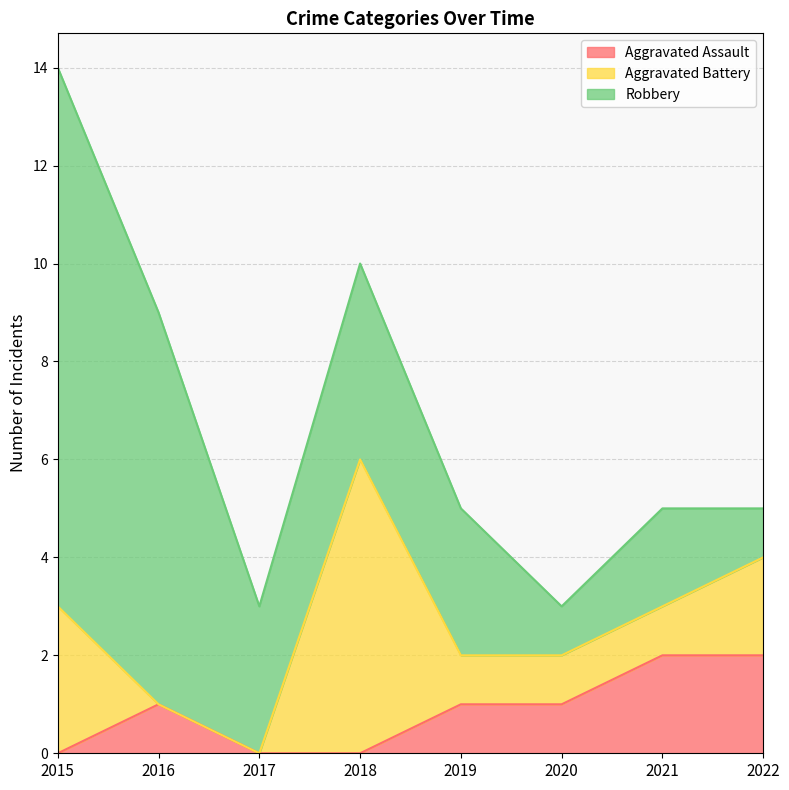

Which label corresponds to the smallest value in the chart?

2015